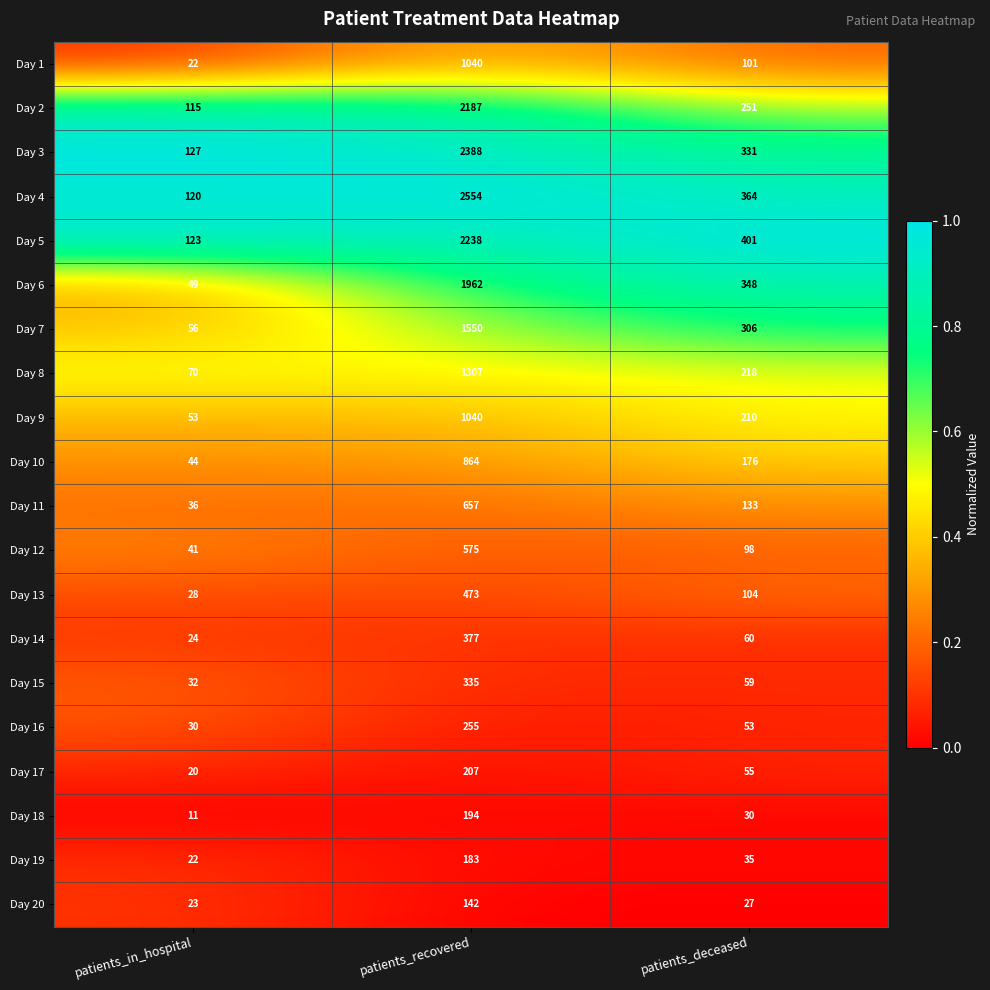

What is the spread (max minus min) of values at patients_deceased?

374